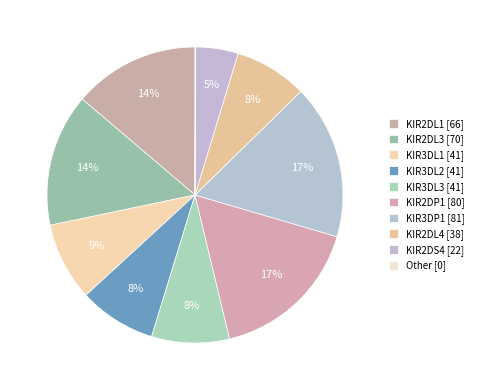

To the nearest percent, what is the difference between the largest and smallest slice percentages?

17%